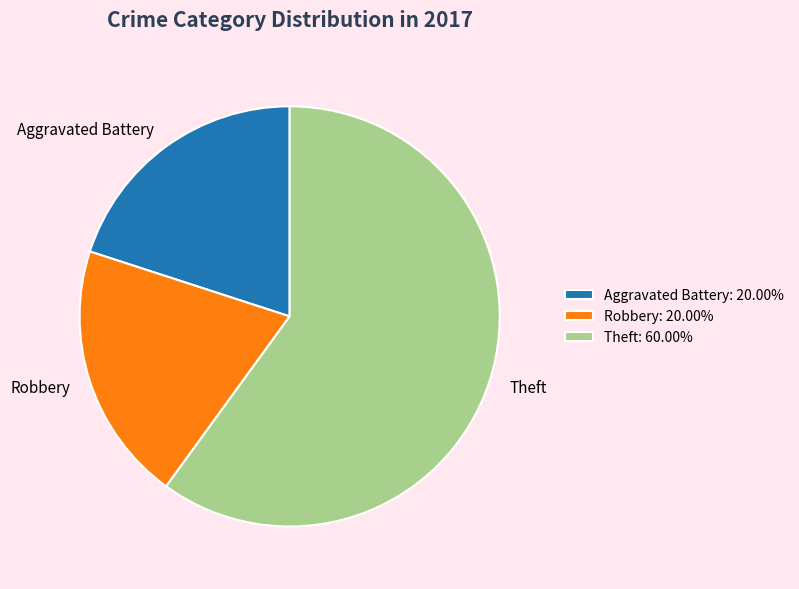

Do Aggravated Battery and Robbery together represent more than half of the pie?

No